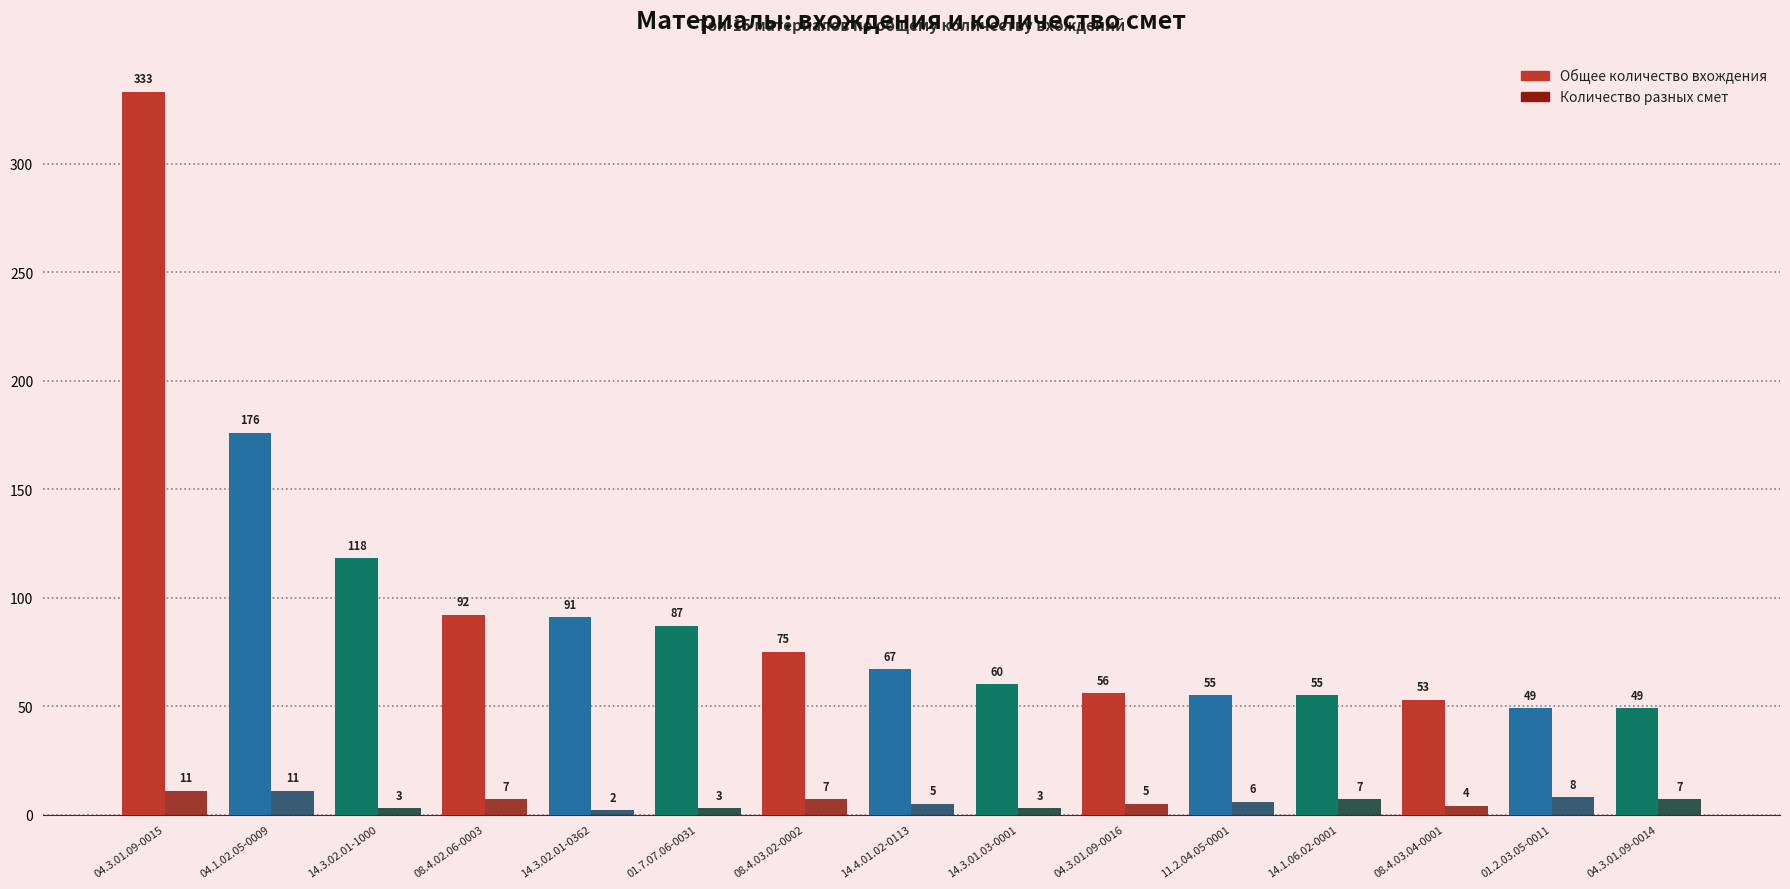

How many bars are there in total?

30